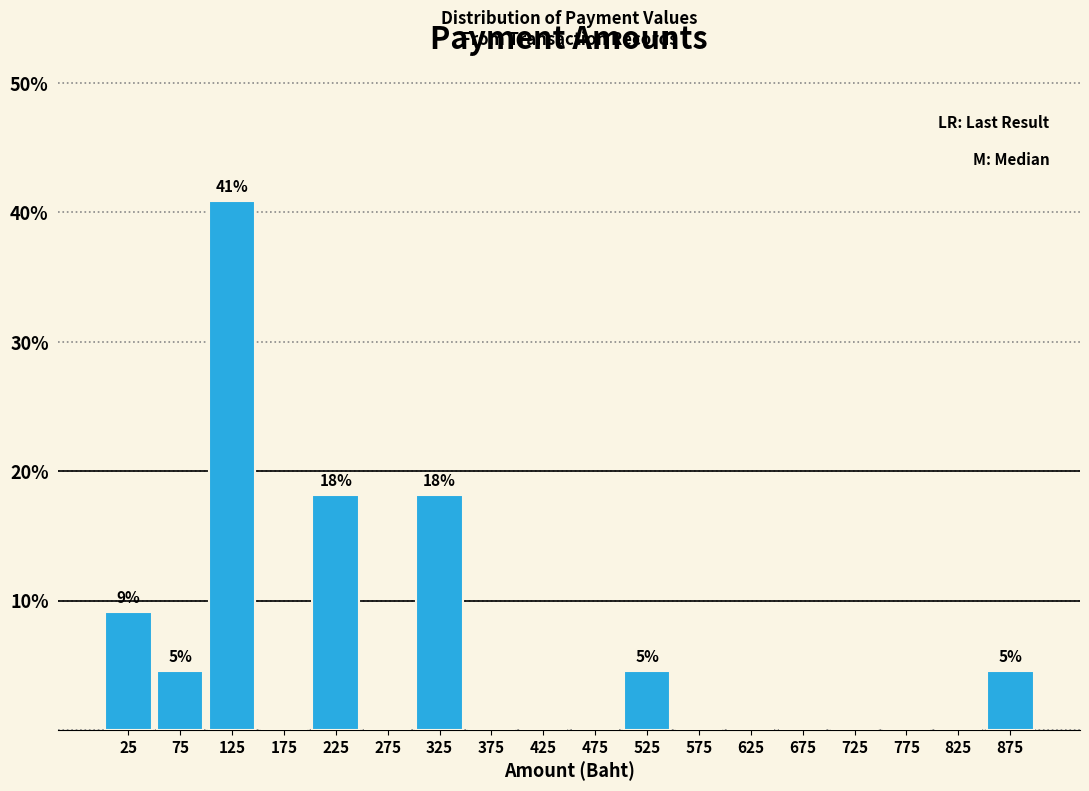

Over which range of the x-axis is the bar tallest?

100 to 150